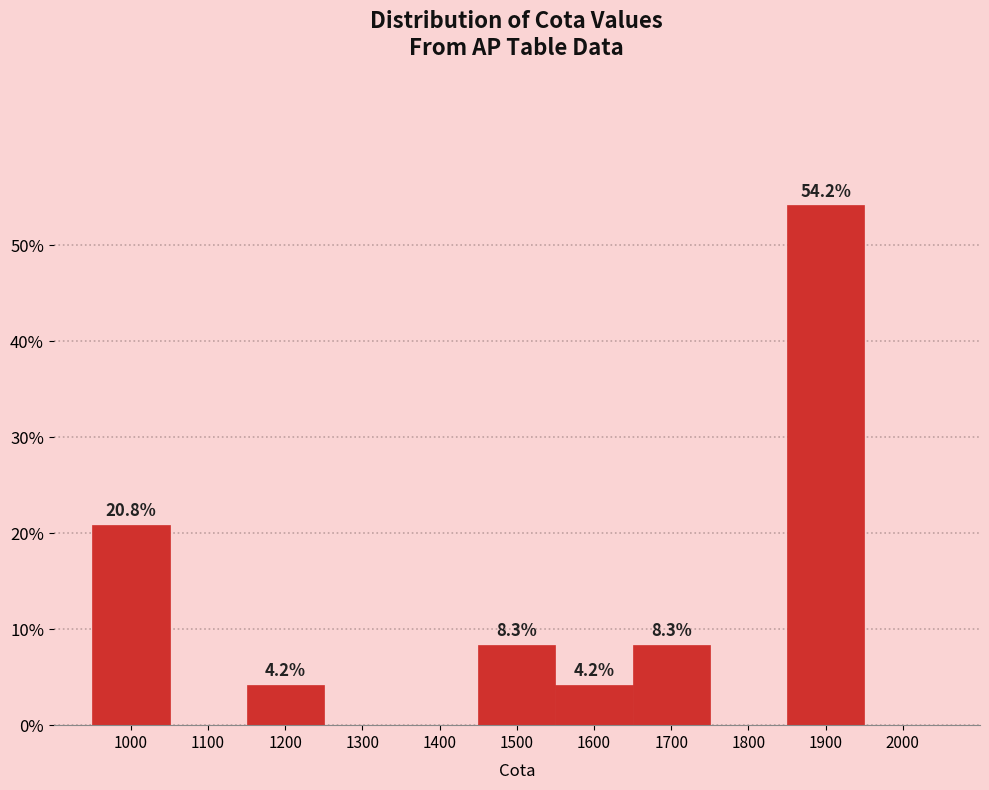

Reading left to right, list all the values displayed in this chart.

1000=20.8	1100=0.0	1200=4.2	1300=0.0	1400=0.0	1500=8.3	1600=4.2	1700=8.3	1800=0.0	1900=54.2	2000=0.0